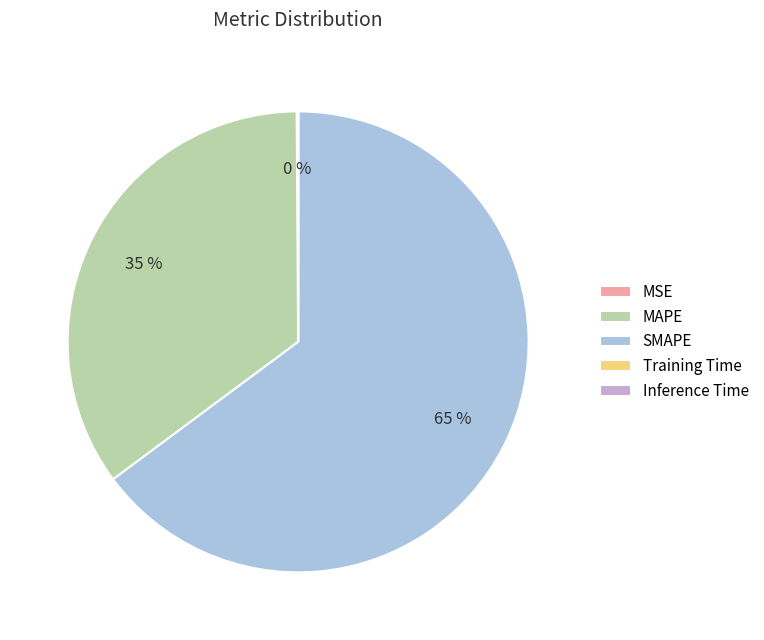

To the nearest percent, what is the difference between the largest and smallest slice percentages?

65%